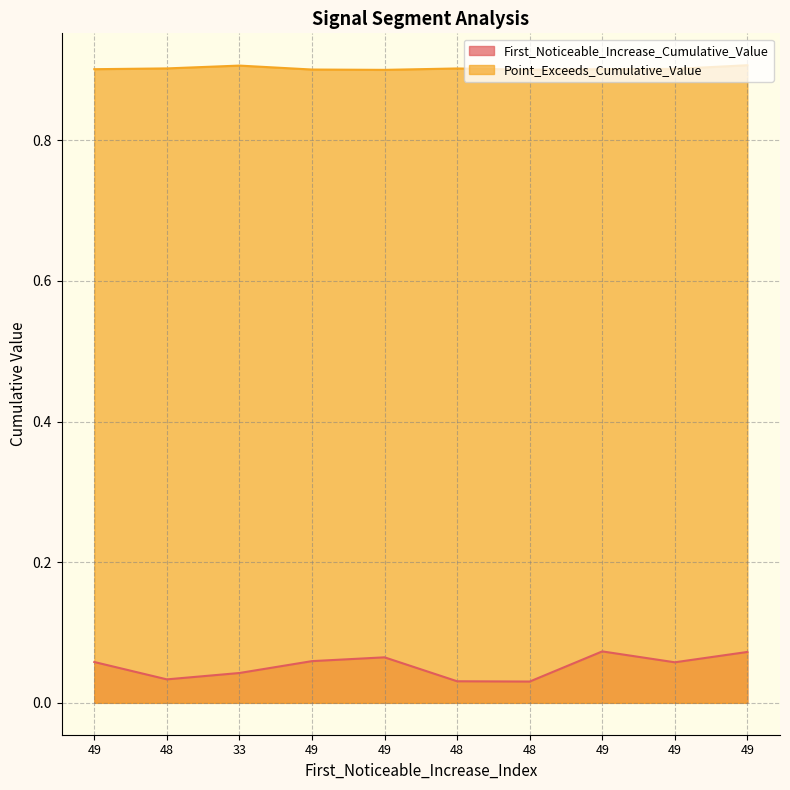

Rank the categories by Point_Exceeds_Cumulative_Value value from highest to lowest.

49, 33, 48, 48, 49, 49, 49, 49, 48, 49